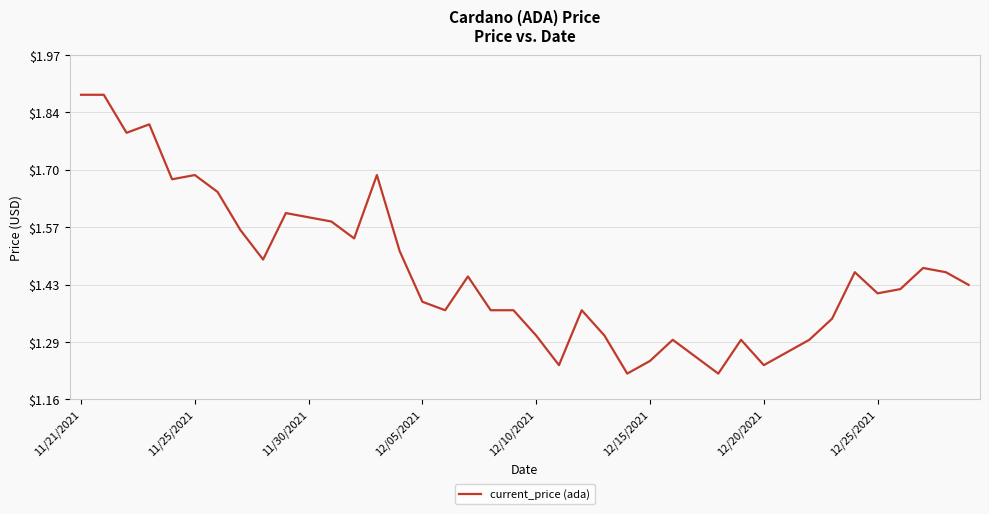

What is the difference between the maximum and minimum values?

0.7